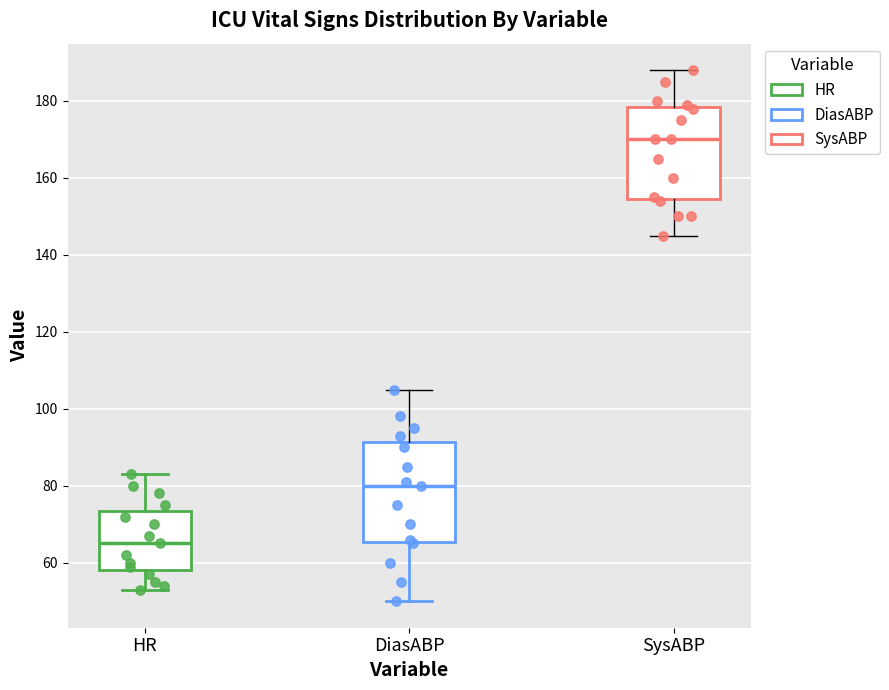

Which box is the tallest, from its lower edge to its upper edge?

DiasABP